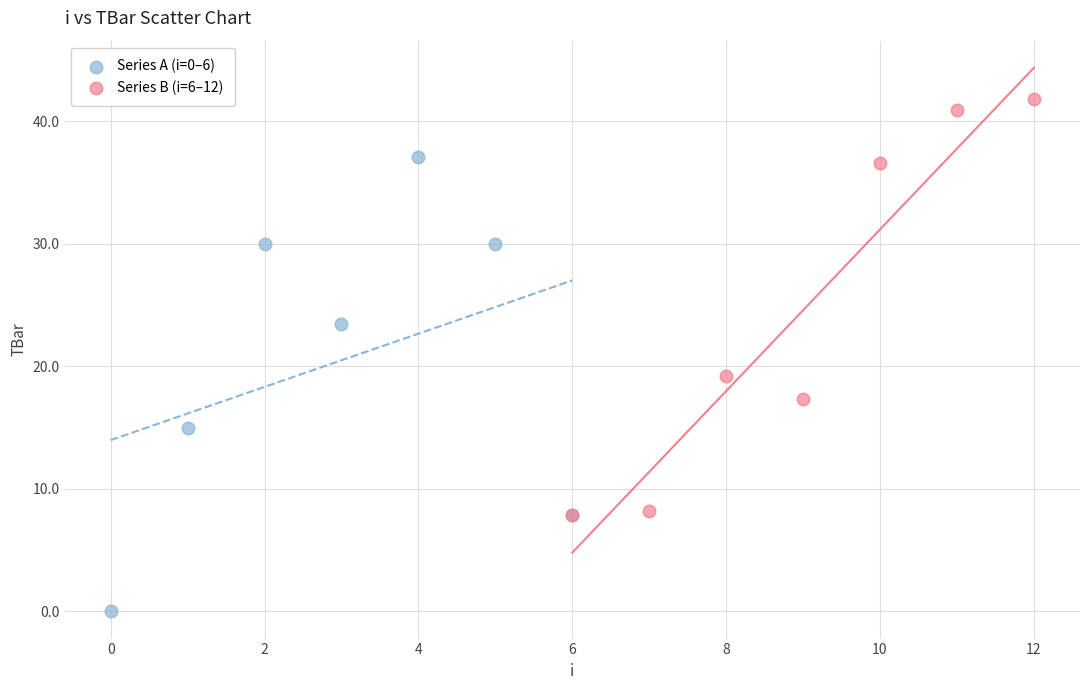

Which series reaches the maximum Y coordinate?

Series B (i=6–12)